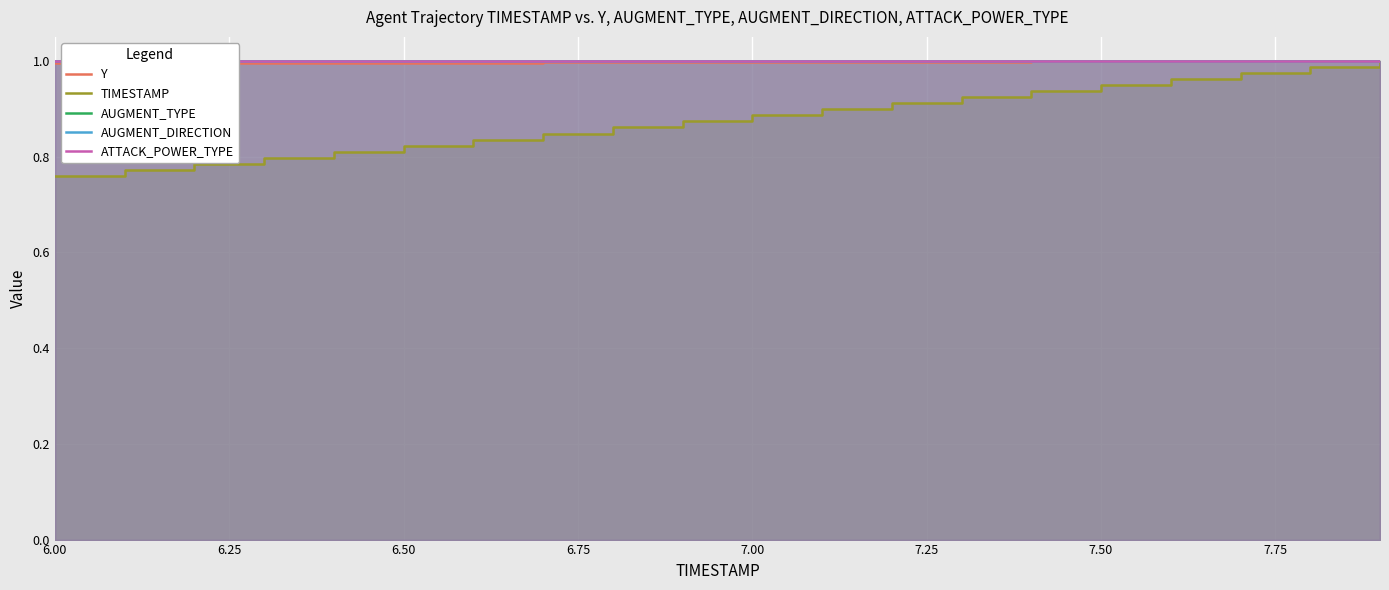

Reading left to right, what are all the values shown in this chart?

Y: 1.0	1.0	1.0	1.0	1.0	1.0	1.0	1.0	1.0	1.0	1.0	1.0	1.0	1.0	1.0	1.0	1.0	1.0	1.0	1.0
TIMESTAMP: 0.8	0.8	0.8	0.8	0.8	0.8	0.8	0.8	0.9	0.9	0.9	0.9	0.9	0.9	0.9	0.9	1.0	1.0	1.0	1.0
AUGMENT_TYPE: 1.0	1.0	1.0	1.0	1.0	1.0	1.0	1.0	1.0	1.0	1.0	1.0	1.0	1.0	1.0	1.0	1.0	1.0	1.0	1.0
AUGMENT_DIRECTION: 1.0	1.0	1.0	1.0	1.0	1.0	1.0	1.0	1.0	1.0	1.0	1.0	1.0	1.0	1.0	1.0	1.0	1.0	1.0	1.0
ATTACK_POWER_TYPE: 1.0	1.0	1.0	1.0	1.0	1.0	1.0	1.0	1.0	1.0	1.0	1.0	1.0	1.0	1.0	1.0	1.0	1.0	1.0	1.0